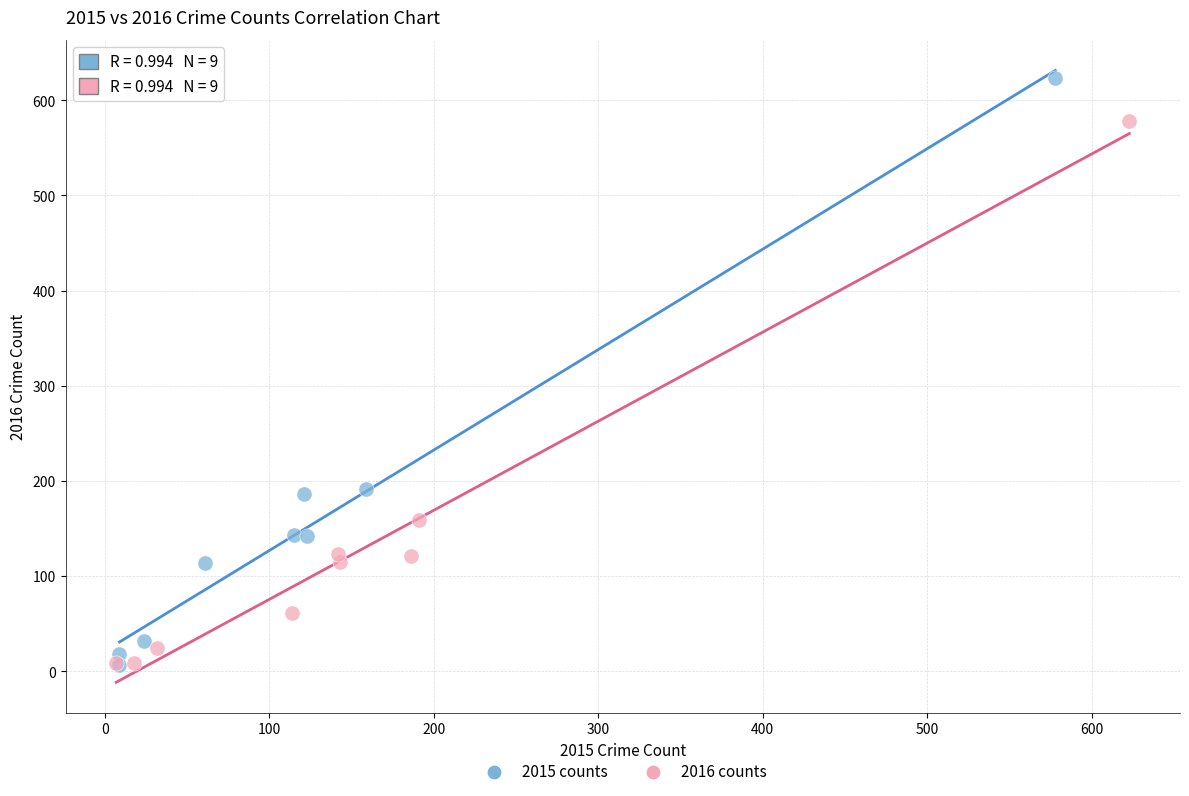

Which series contains the highest Y value?

2015 counts